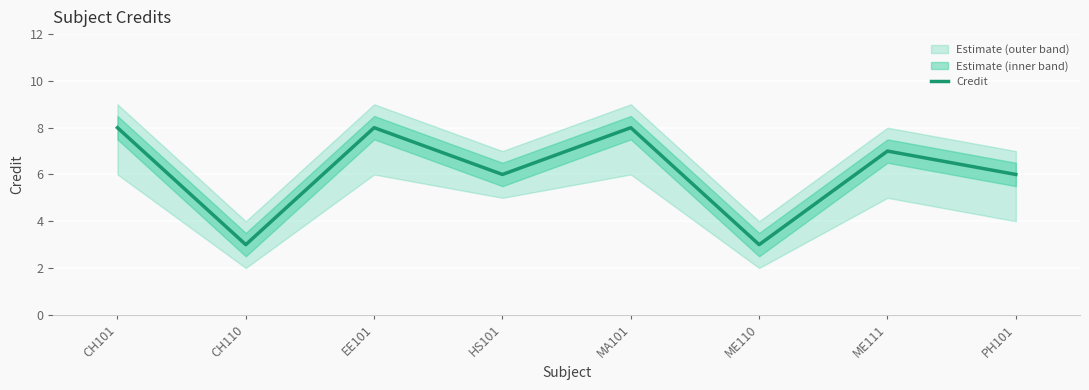

What position from the left is CH101?

1